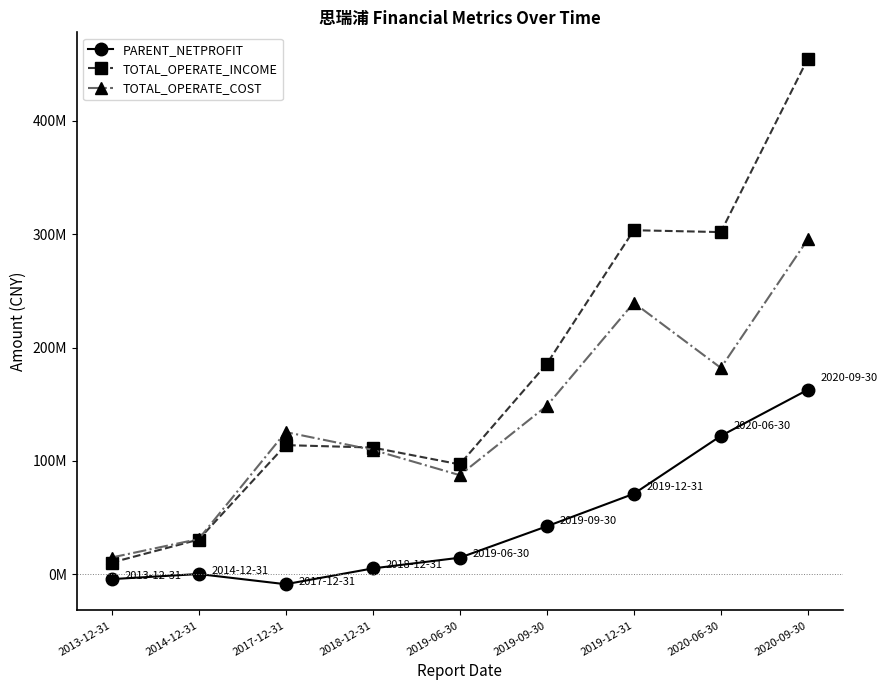

True or false: TOTAL_OPERATE_COST has a value of 182073995.2 at 2020-06-30.

True